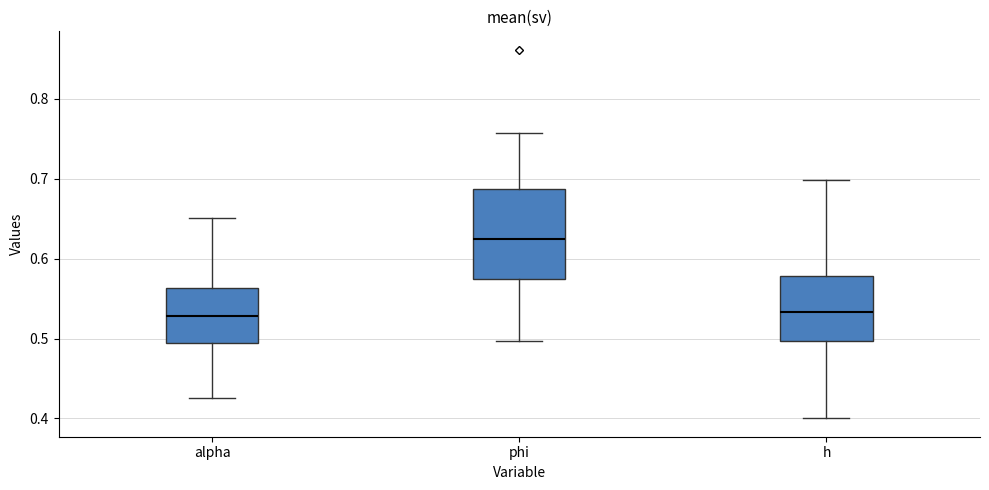

Reading left to right, read every box against the y-axis: the position of its median line, the range the box covers, and the ends of its whiskers. The values are not printed on the chart, so give them approximately, as read against the axis.

alpha: median 0.53, box 0.49 to 0.56, whiskers 0.43 to 0.65
phi: median 0.62, box 0.57 to 0.69, whiskers 0.50 to 0.76
h: median 0.53, box 0.50 to 0.58, whiskers 0.40 to 0.70